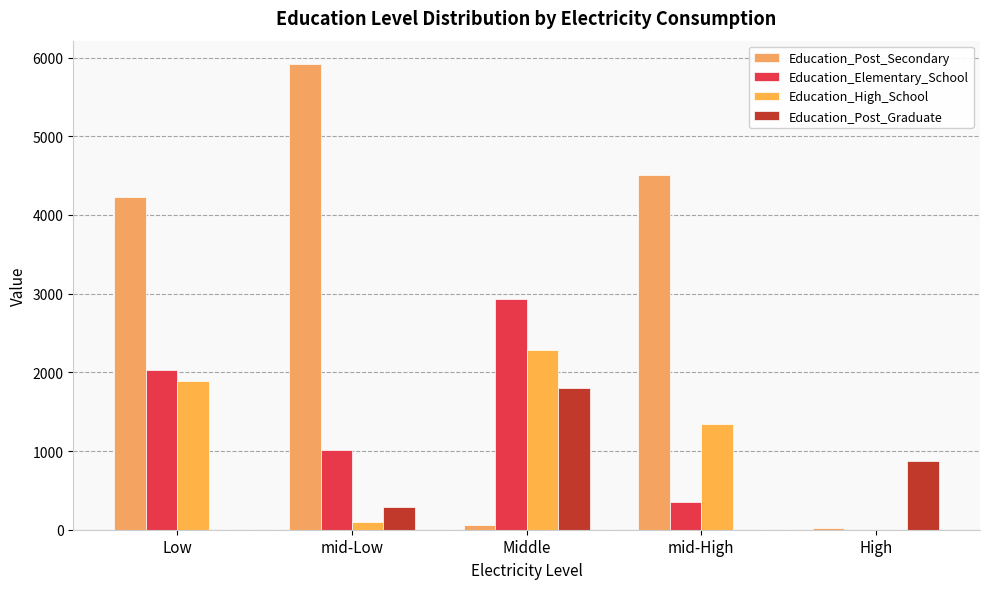

Where does the Education_Post_Graduate series first go above 283?

Middle